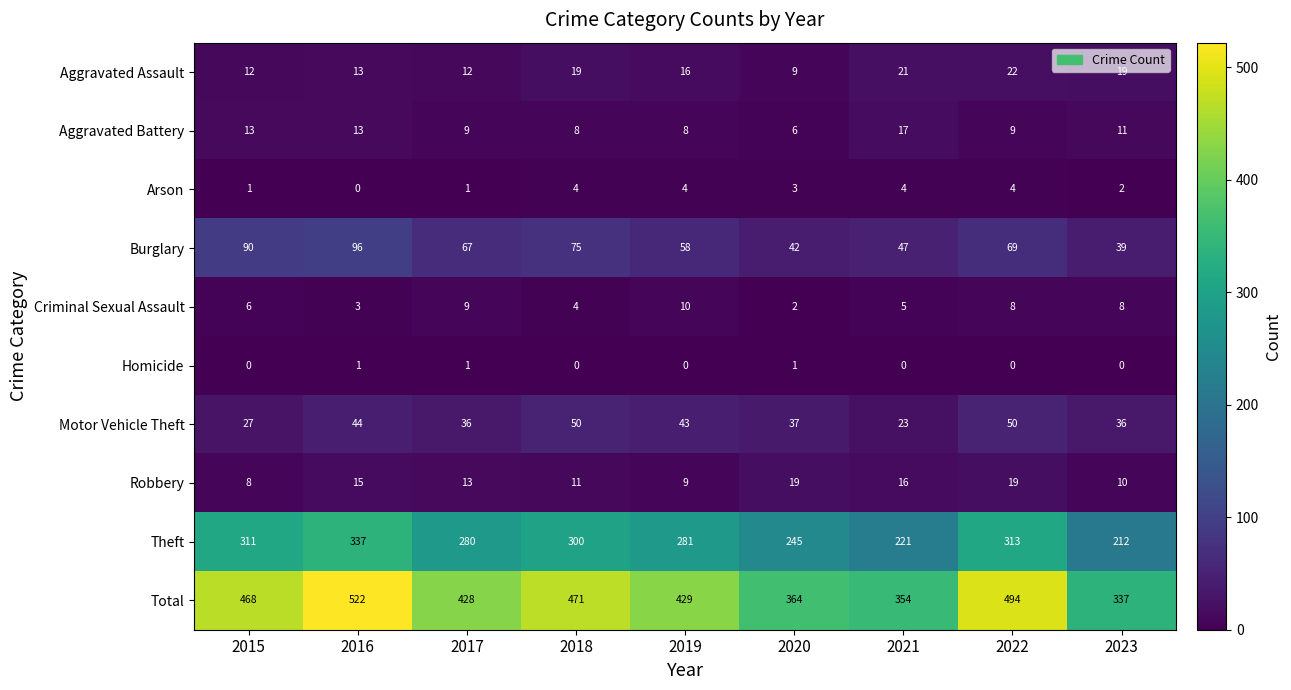

Rank the series by their maximum value, from highest to lowest.

Total, Theft, Burglary, Motor Vehicle Theft, Aggravated Assault, Robbery, Aggravated Battery, Criminal Sexual Assault, Arson, Homicide